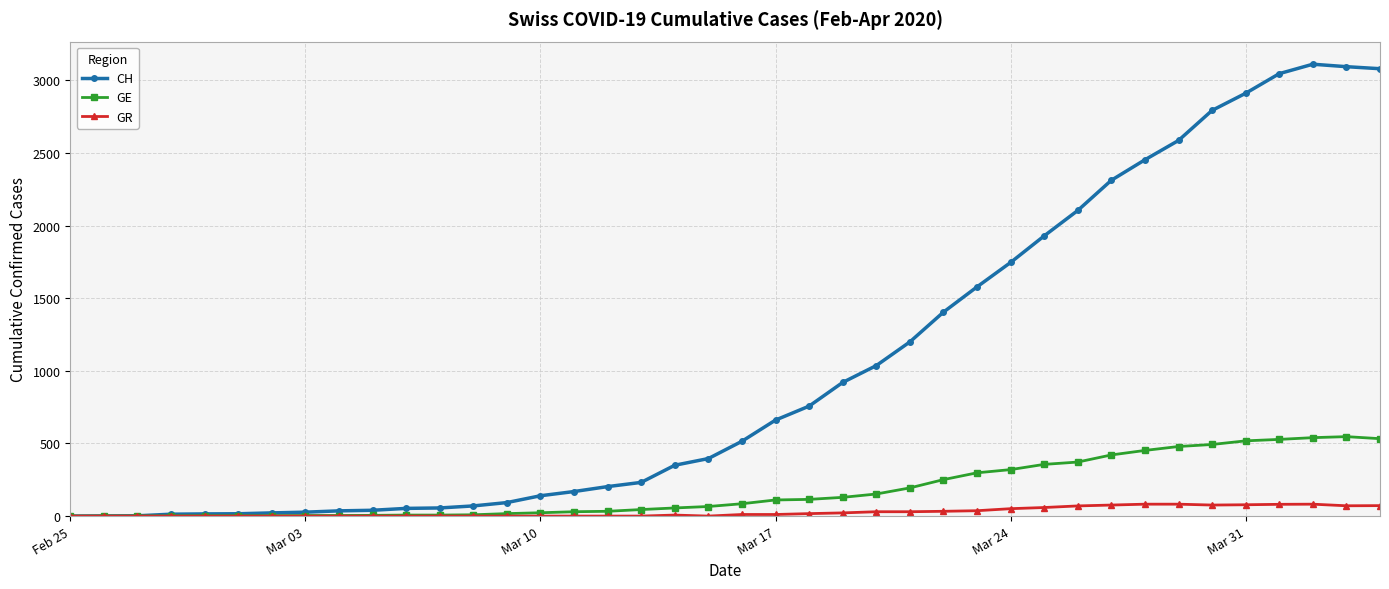

True or false: CH has more than 0 interior local peaks.

True